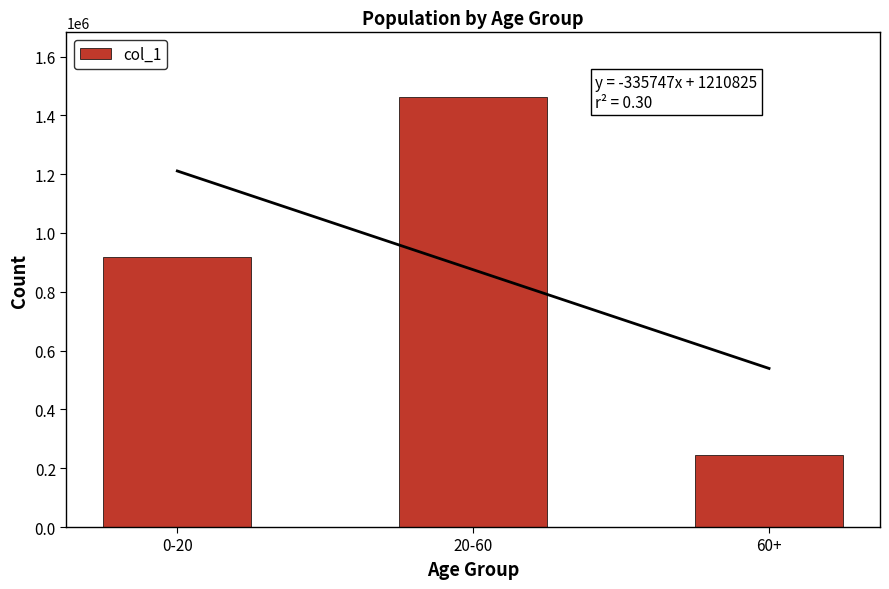

What is the label of the 3rd bar from the right?

0-20